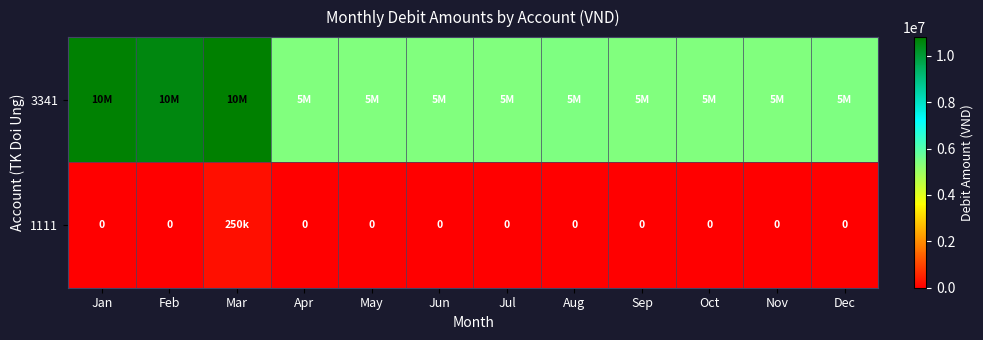

What is the difference between the maximum and minimum values in the 1111 series?

250000